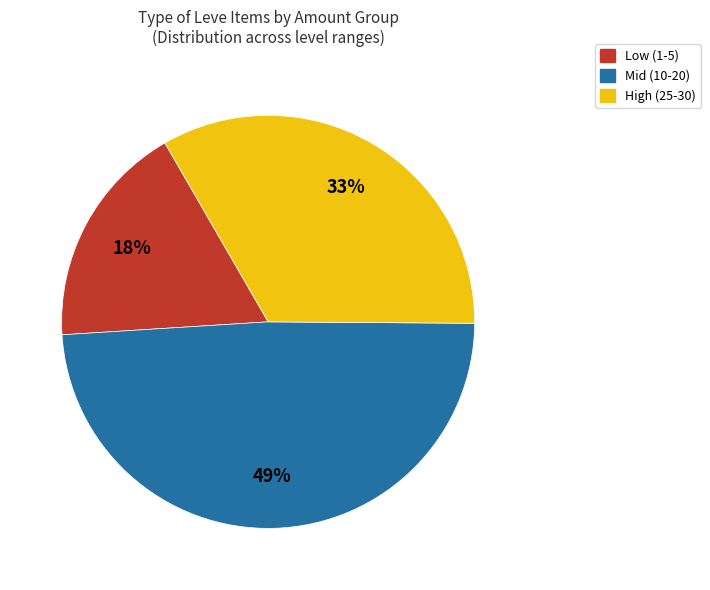

How many slices are in this pie chart?

3